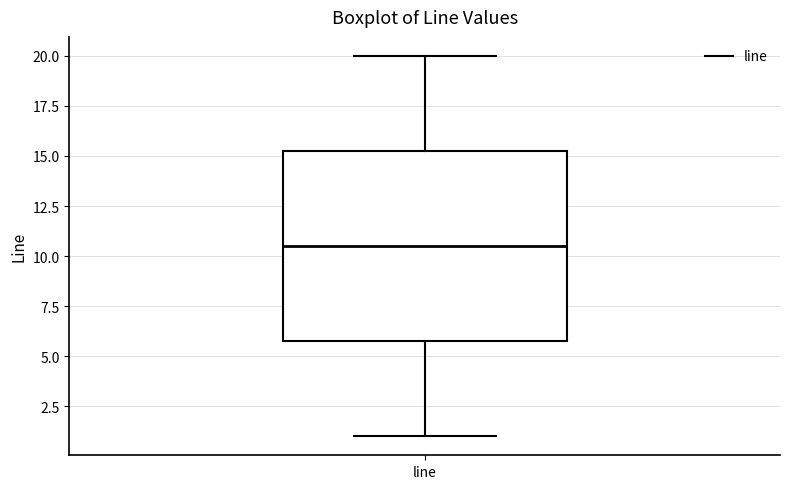

Read this box plot against the y-axis: the position of the median line, the range covered by the box, and the ends of both whiskers. The values are not printed on the chart, so give them approximately, as read against the axis.

median 10.5, box 6.0 to 15.5, whiskers 1.0 to 20.0